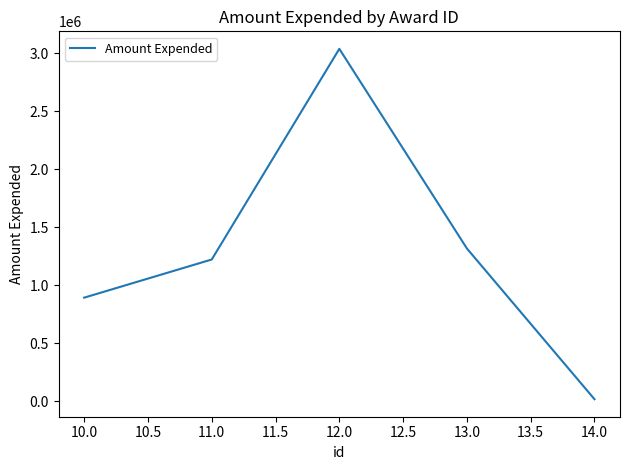

What is the change in value from 11.0 to 13.0?

+94914